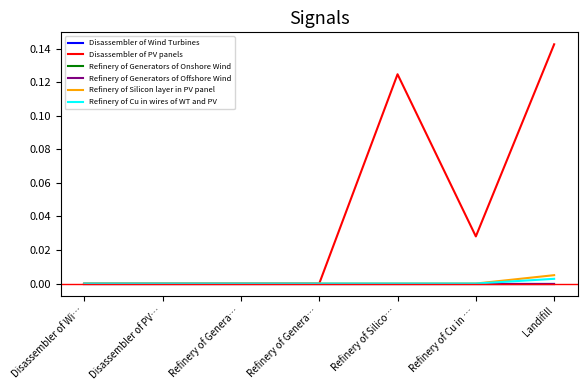

Is this an area chart (filled region under the line)?

No